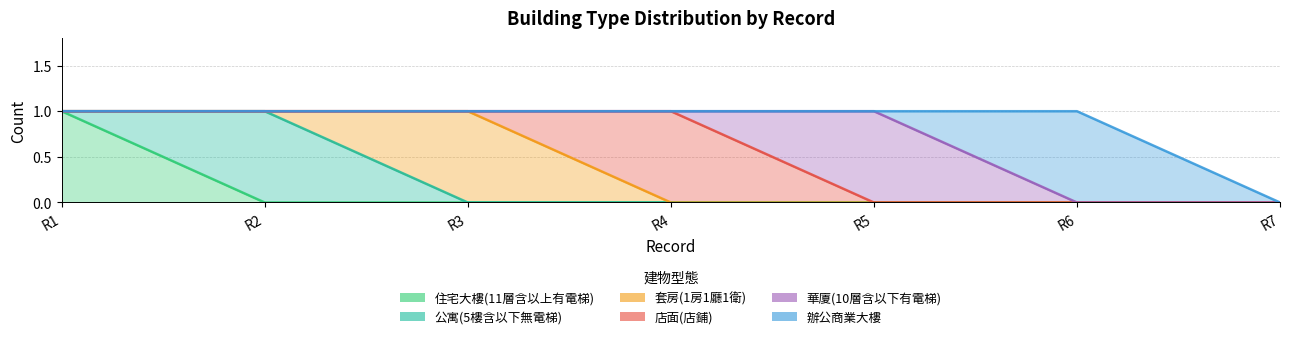

How many lines are shown in the chart?

6